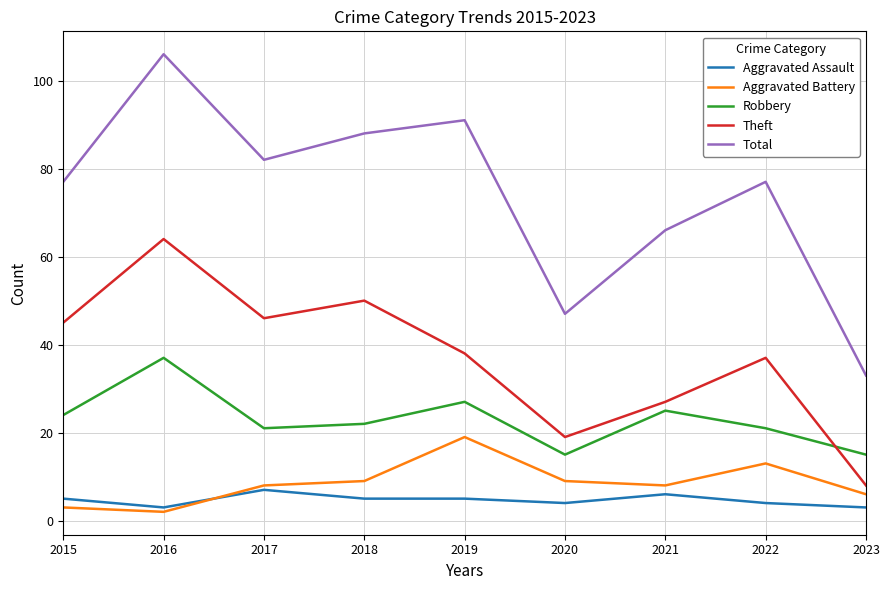

How many intersections are there between Theft and Robbery?

1